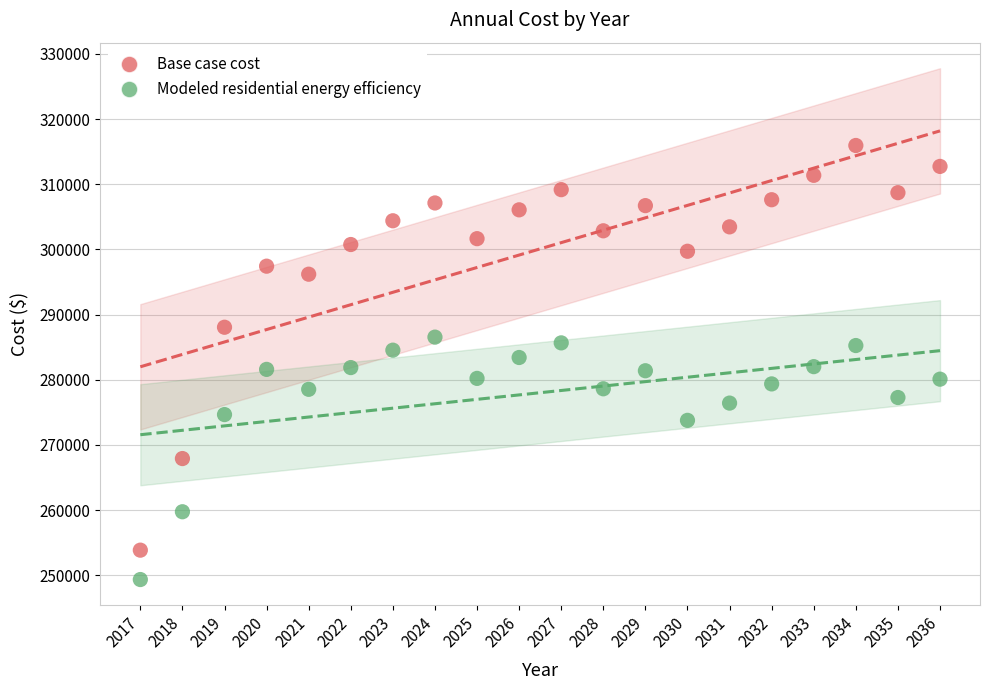

Across all data points, what is the range of Y values (max minus min)?

66596.4